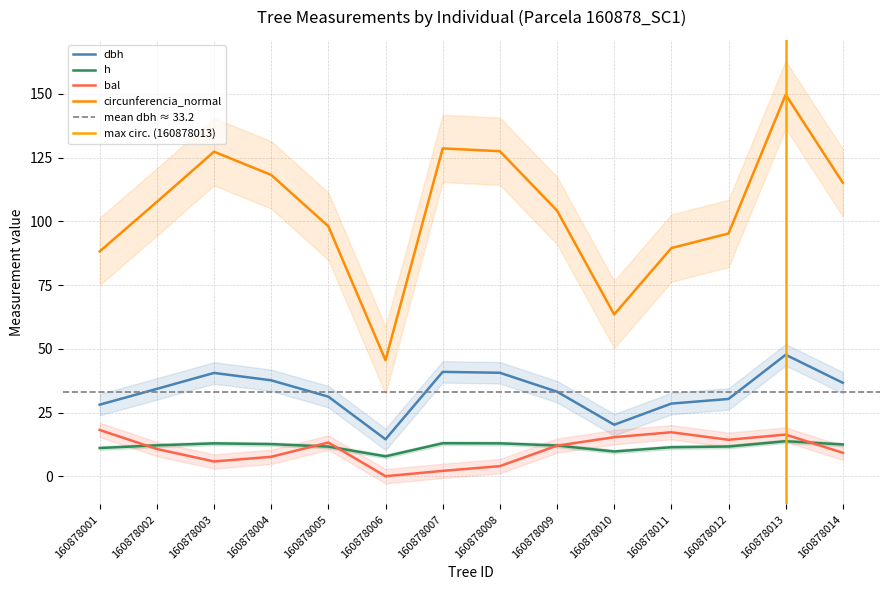

What is the difference between the highest and lowest values at 160878009?

92.3